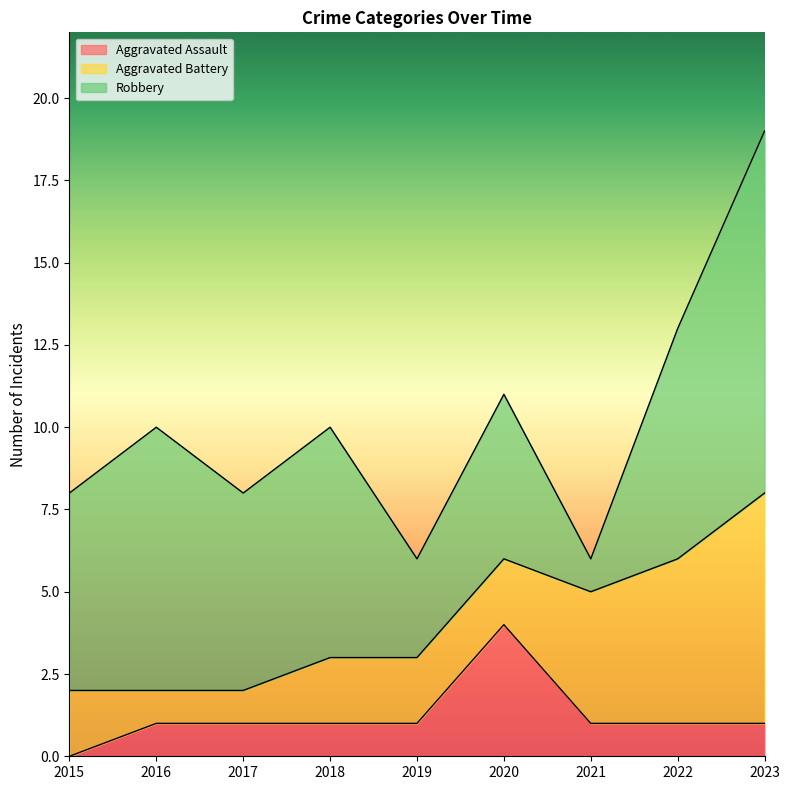

What are all the series names shown in the legend?

Aggravated Assault, Aggravated Battery, Robbery